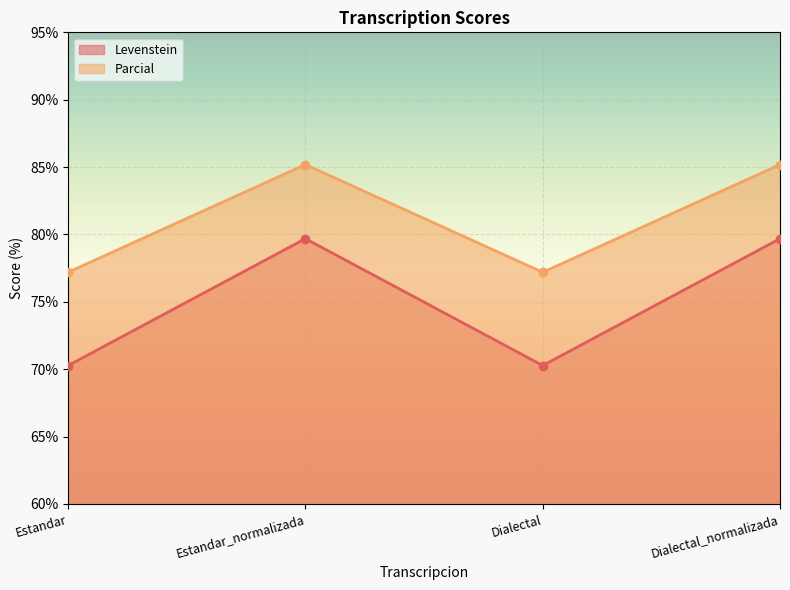

At which label is Parcial closest to 81?

Estandar